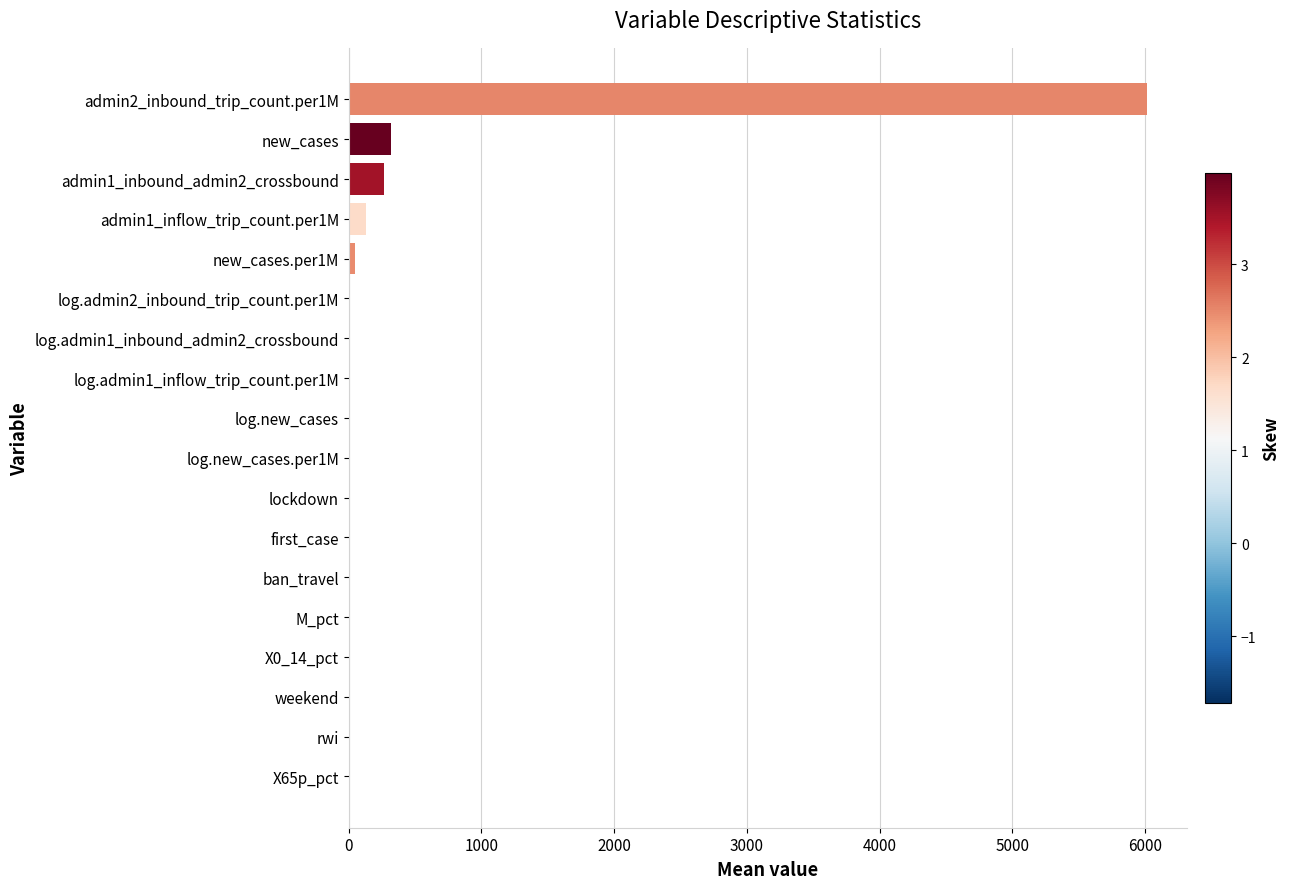

What is the maximum value shown in the chart?

6016.7